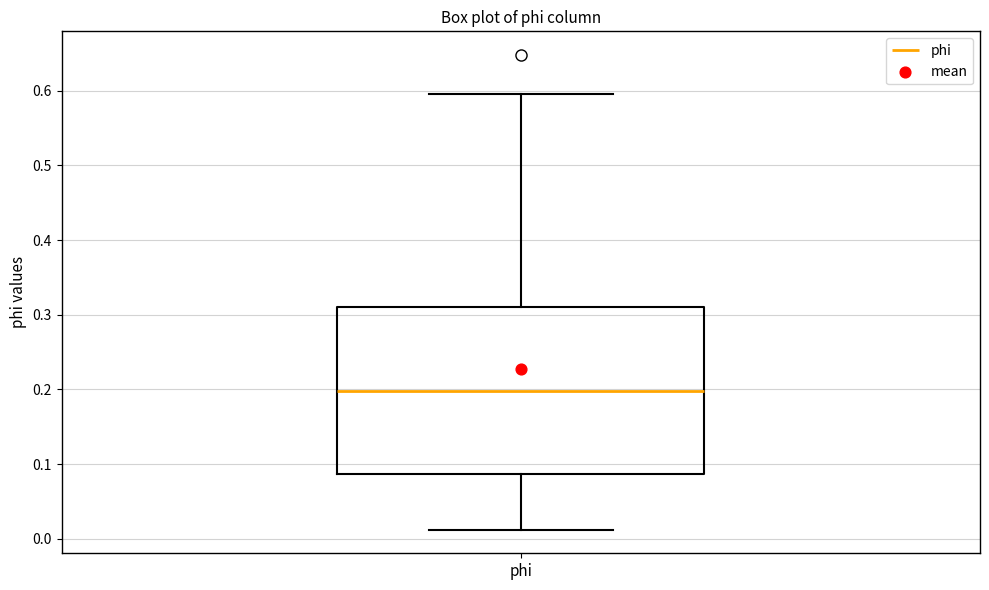

Where does the median line of the box for phi sit on the y-axis? The values are not printed on the chart, so give them approximately, as read against the axis.

0.20